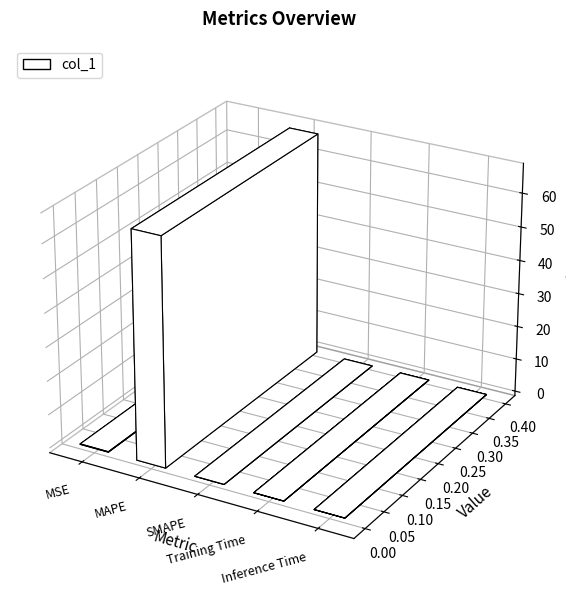

What is the label of the 4th bar from the right?

MAPE